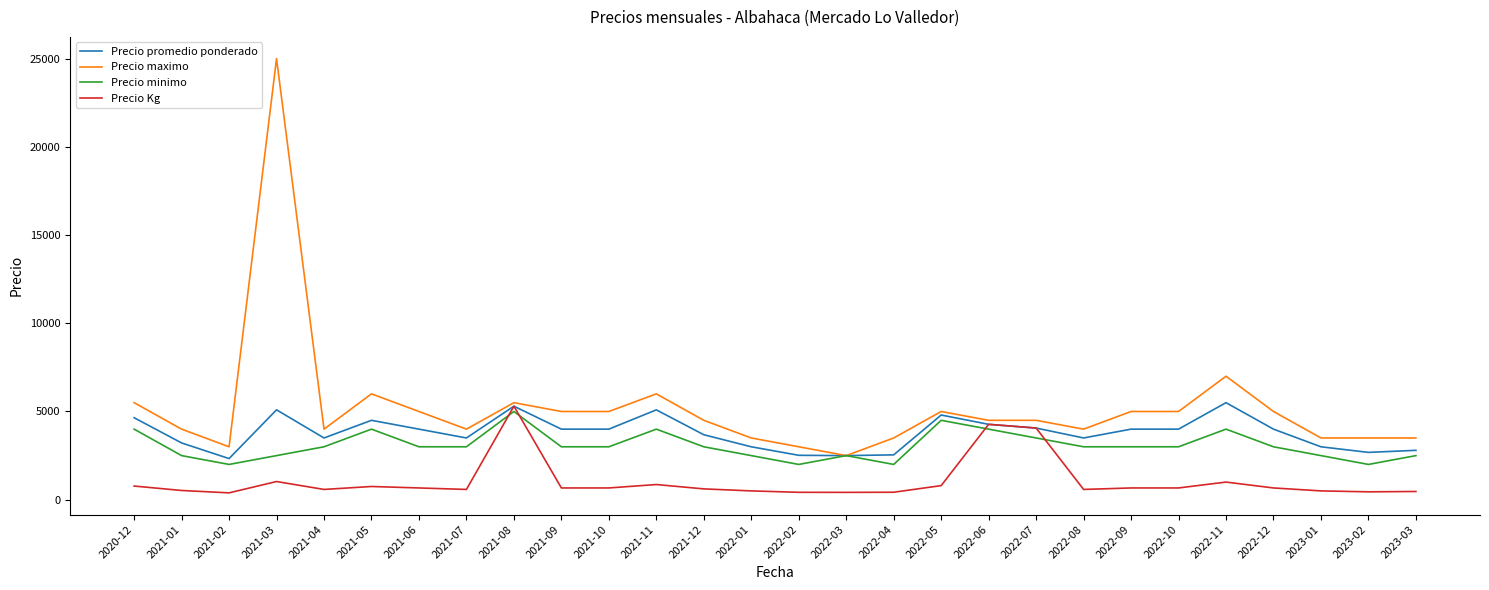

Is the value of Precio minimo at 2022-05 greater than the value of Precio Kg at 2022-01?

Yes